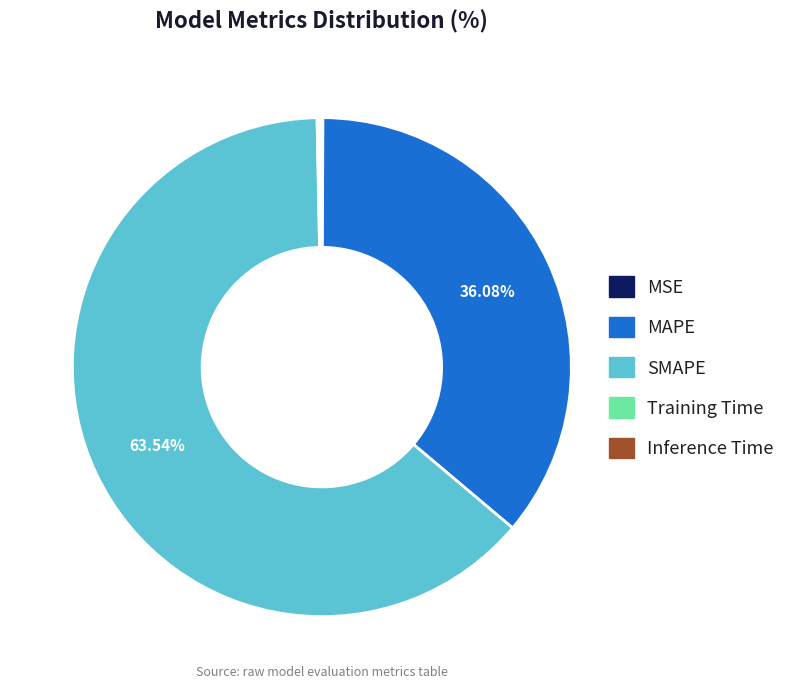

What is the largest slice in the pie chart?

SMAPE